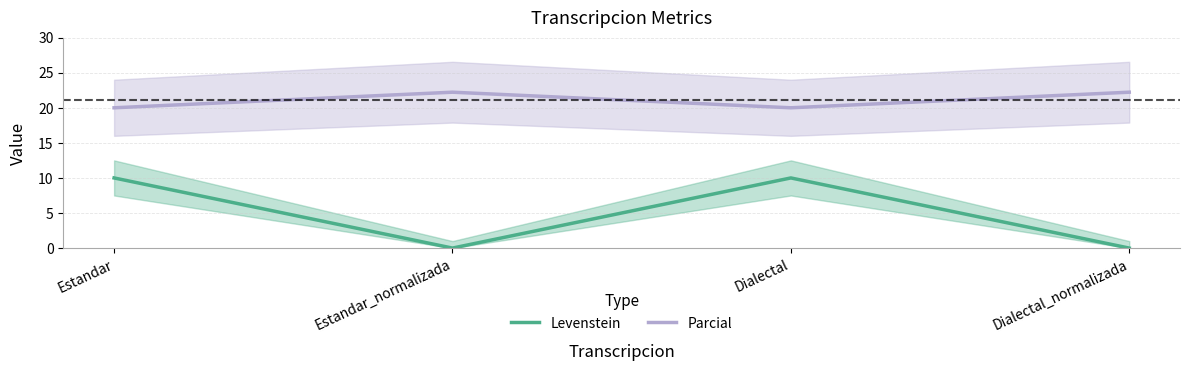

True or false: Levenstein has more than 2 interior local peaks.

False